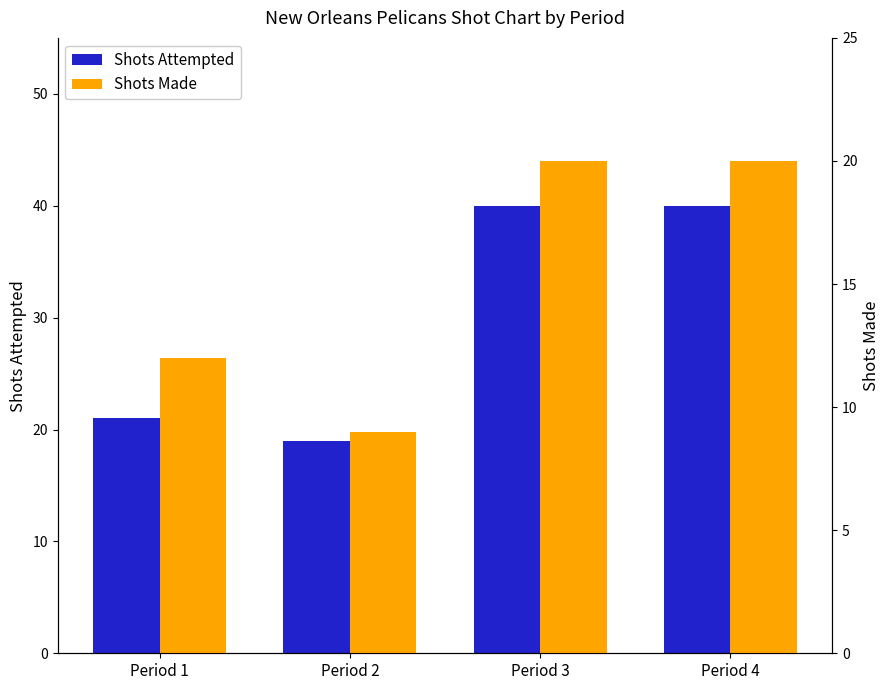

At which label is Shots Attempted closest to 29?

Period 1